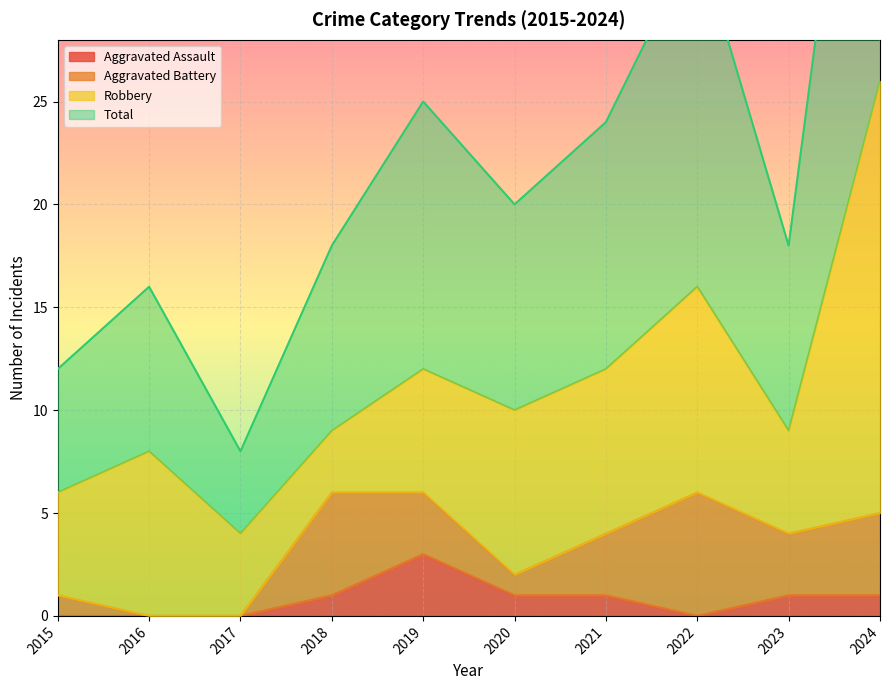

At which label does Total reach its peak?

2024